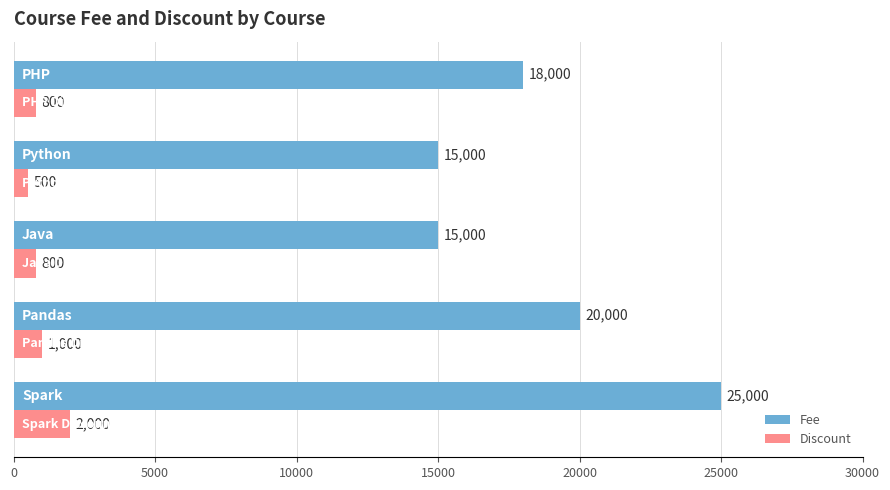

Count the Fee values in the range 15000 to 20000.

4